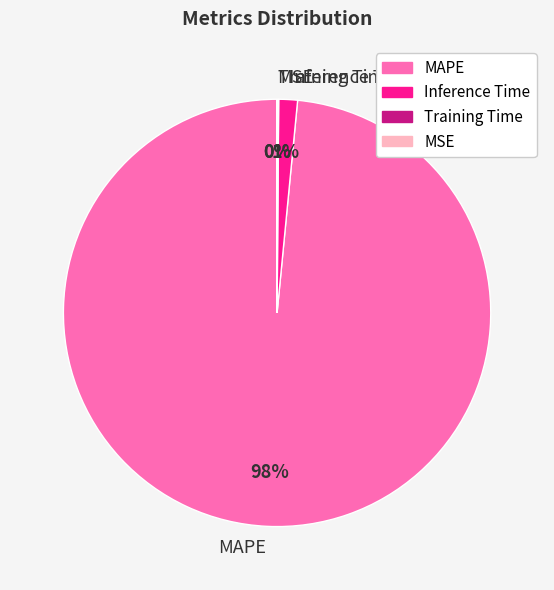

Which has a higher value, Inference Time or MAPE?

MAPE